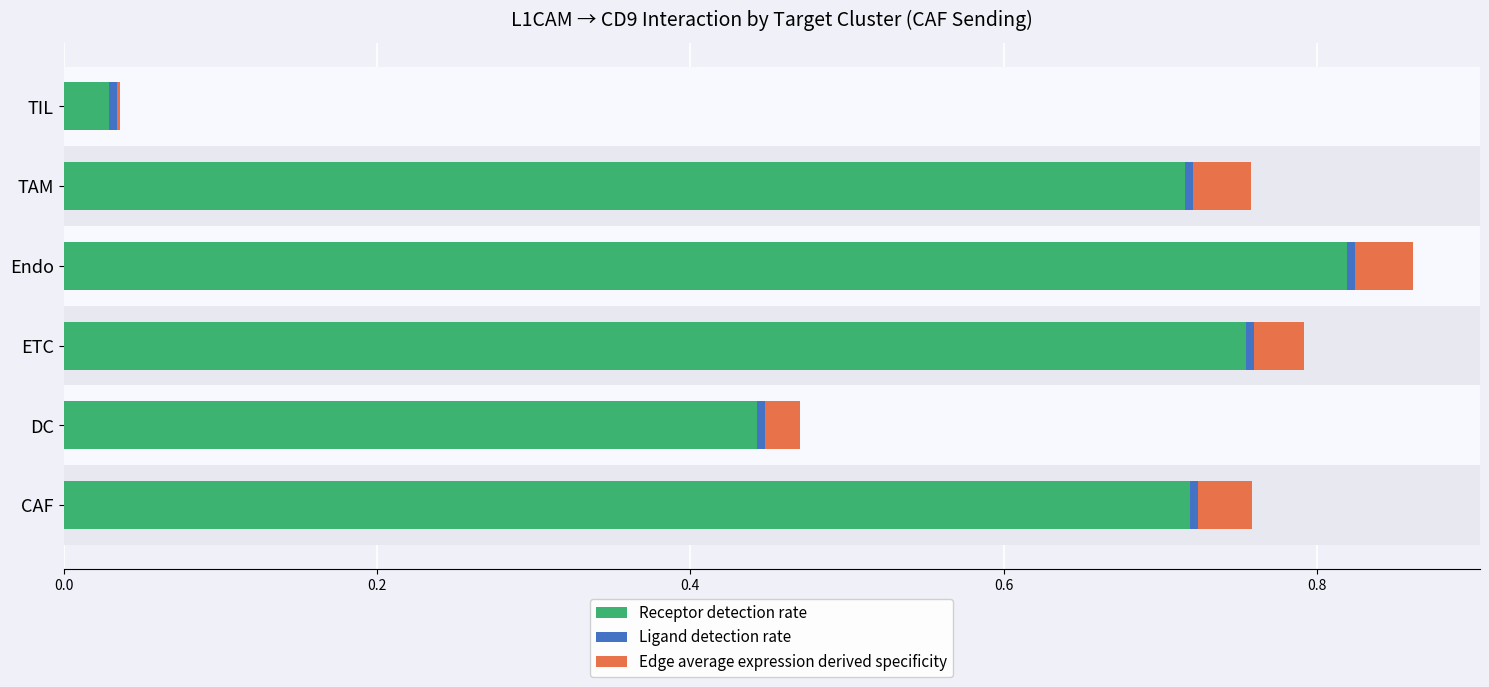

At which category is the sum across all series the highest?

Endo